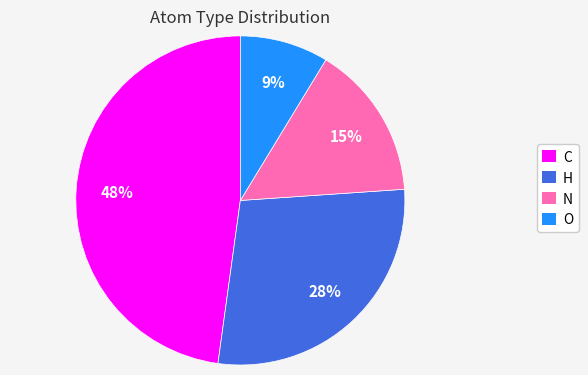

Between N and C, which is larger?

C